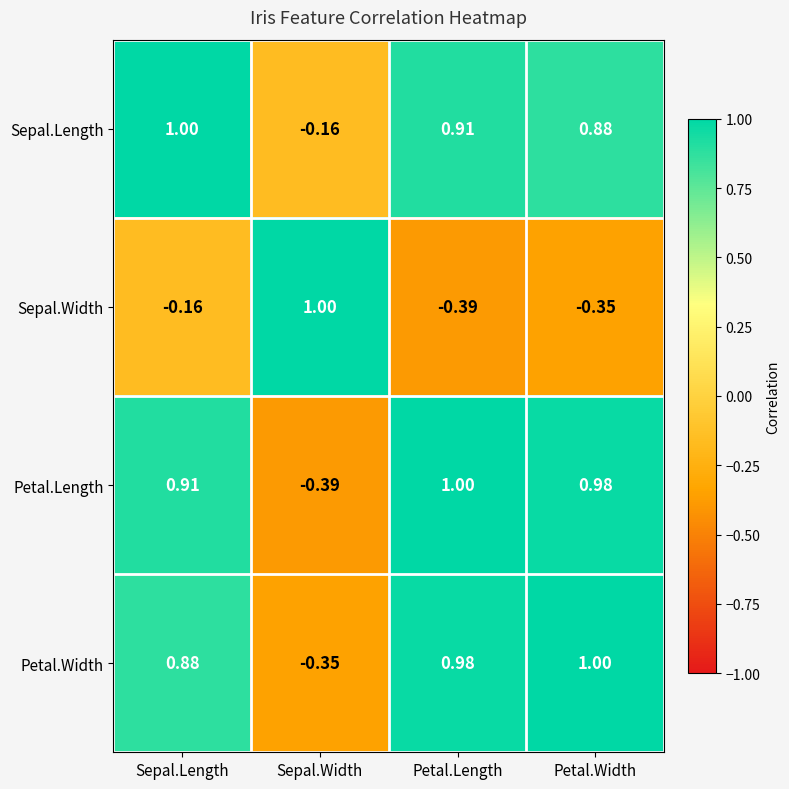

At which label does Petal.Length reach its peak?

Petal.Length